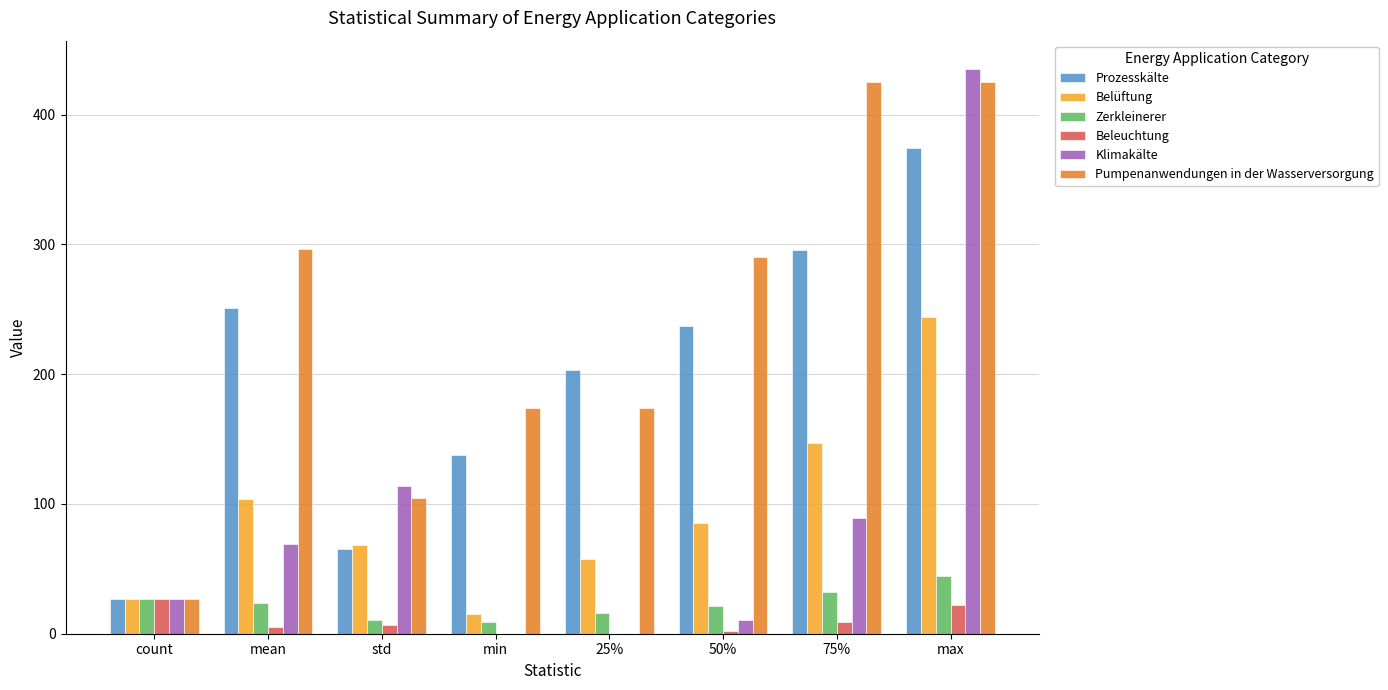

At which label does Klimakälte first exceed 68?

mean